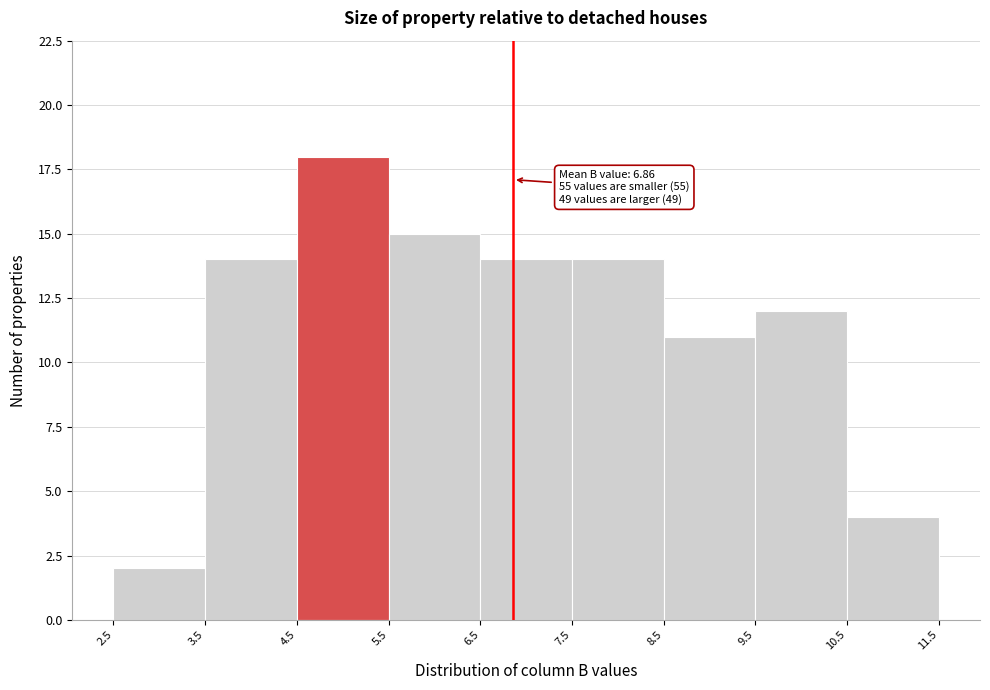

Which range on the x-axis has the tallest bar?

4.5 to 5.5